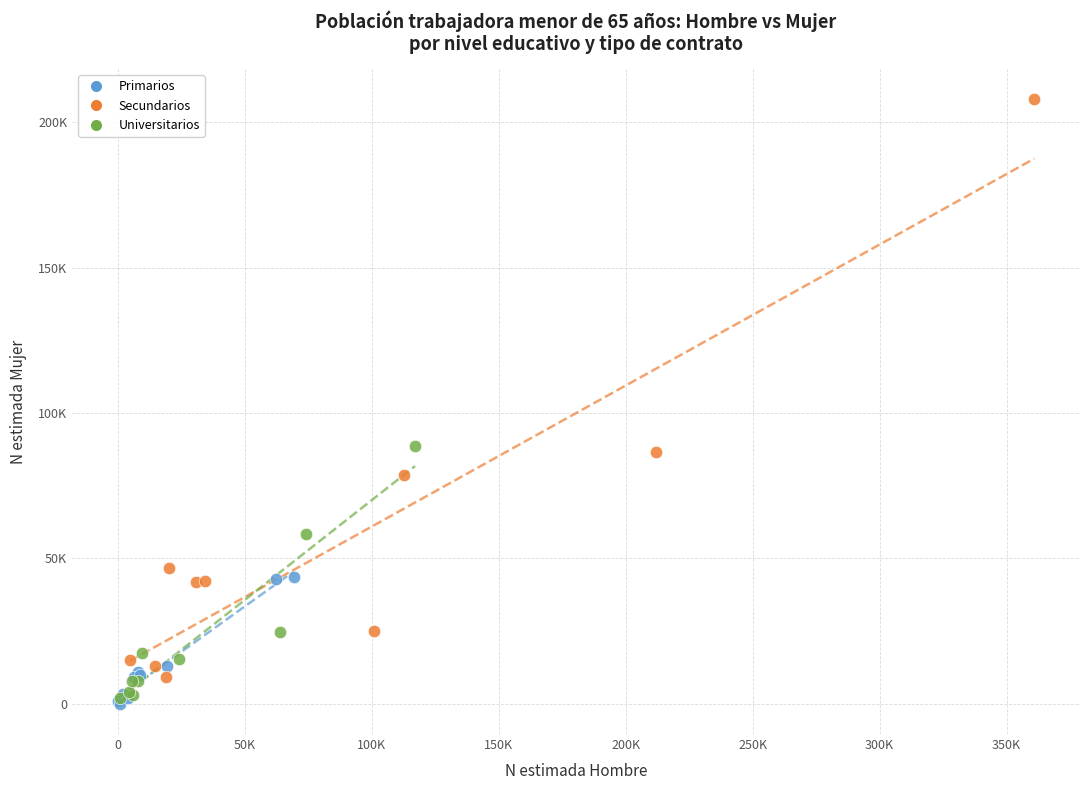

Which series has the largest Y range (max minus min)?

Secundarios